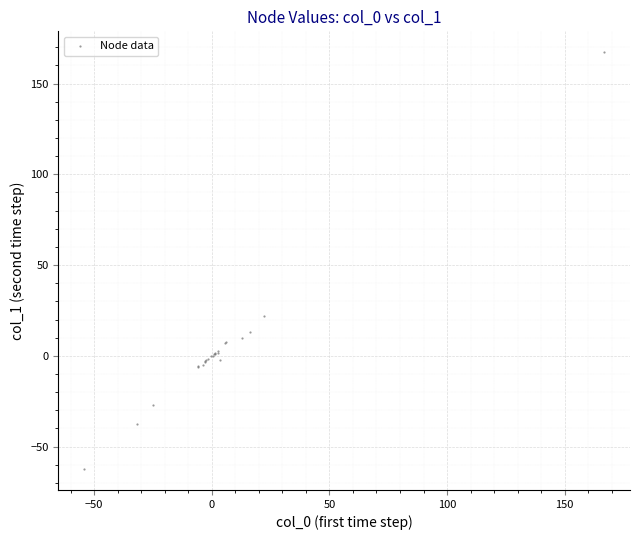

What Y value in the scatter plot is closest to 52?

21.8